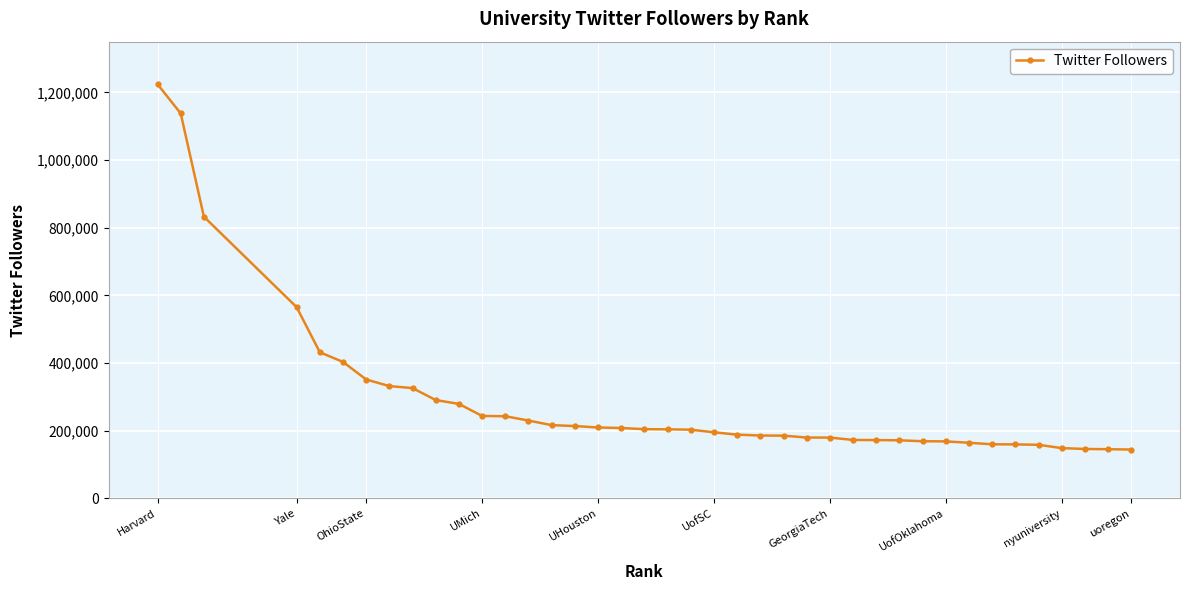

What is the smallest value displayed?

144346